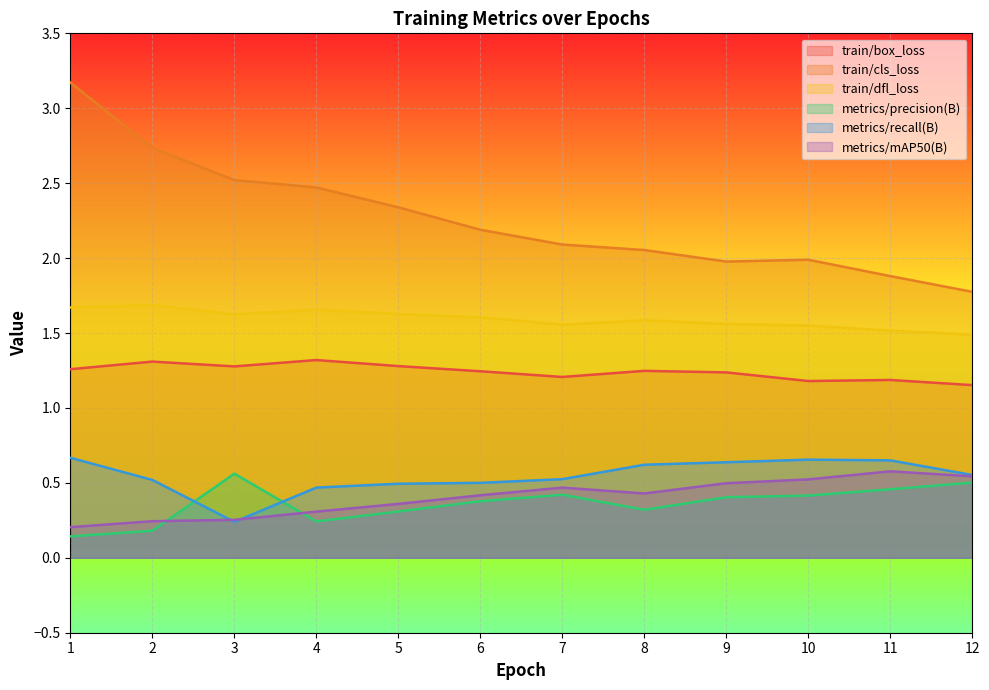

How many times do metrics/precision(B) and metrics/recall(B) cross each other?

2